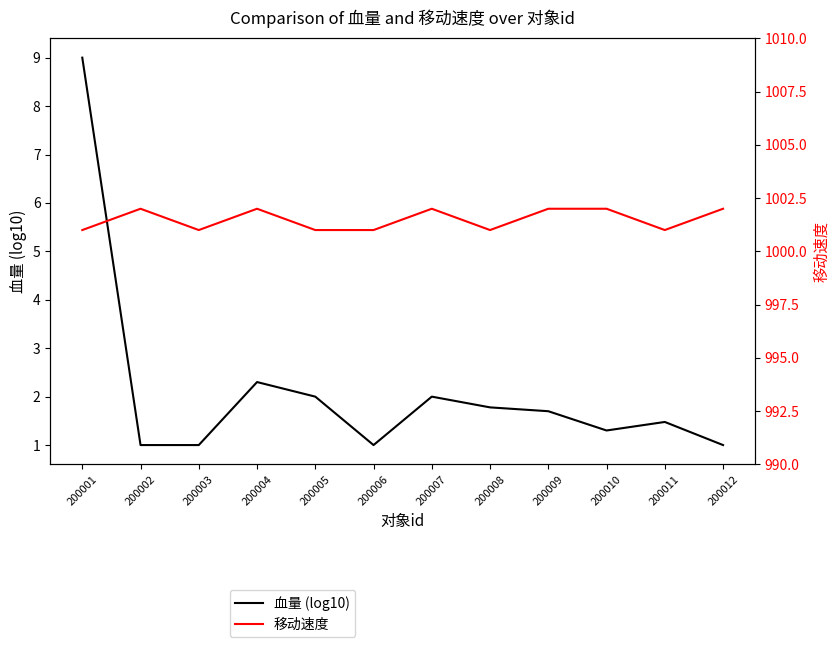

True or false: 血量 (log10) and 移动速度 intersect in this chart.

False